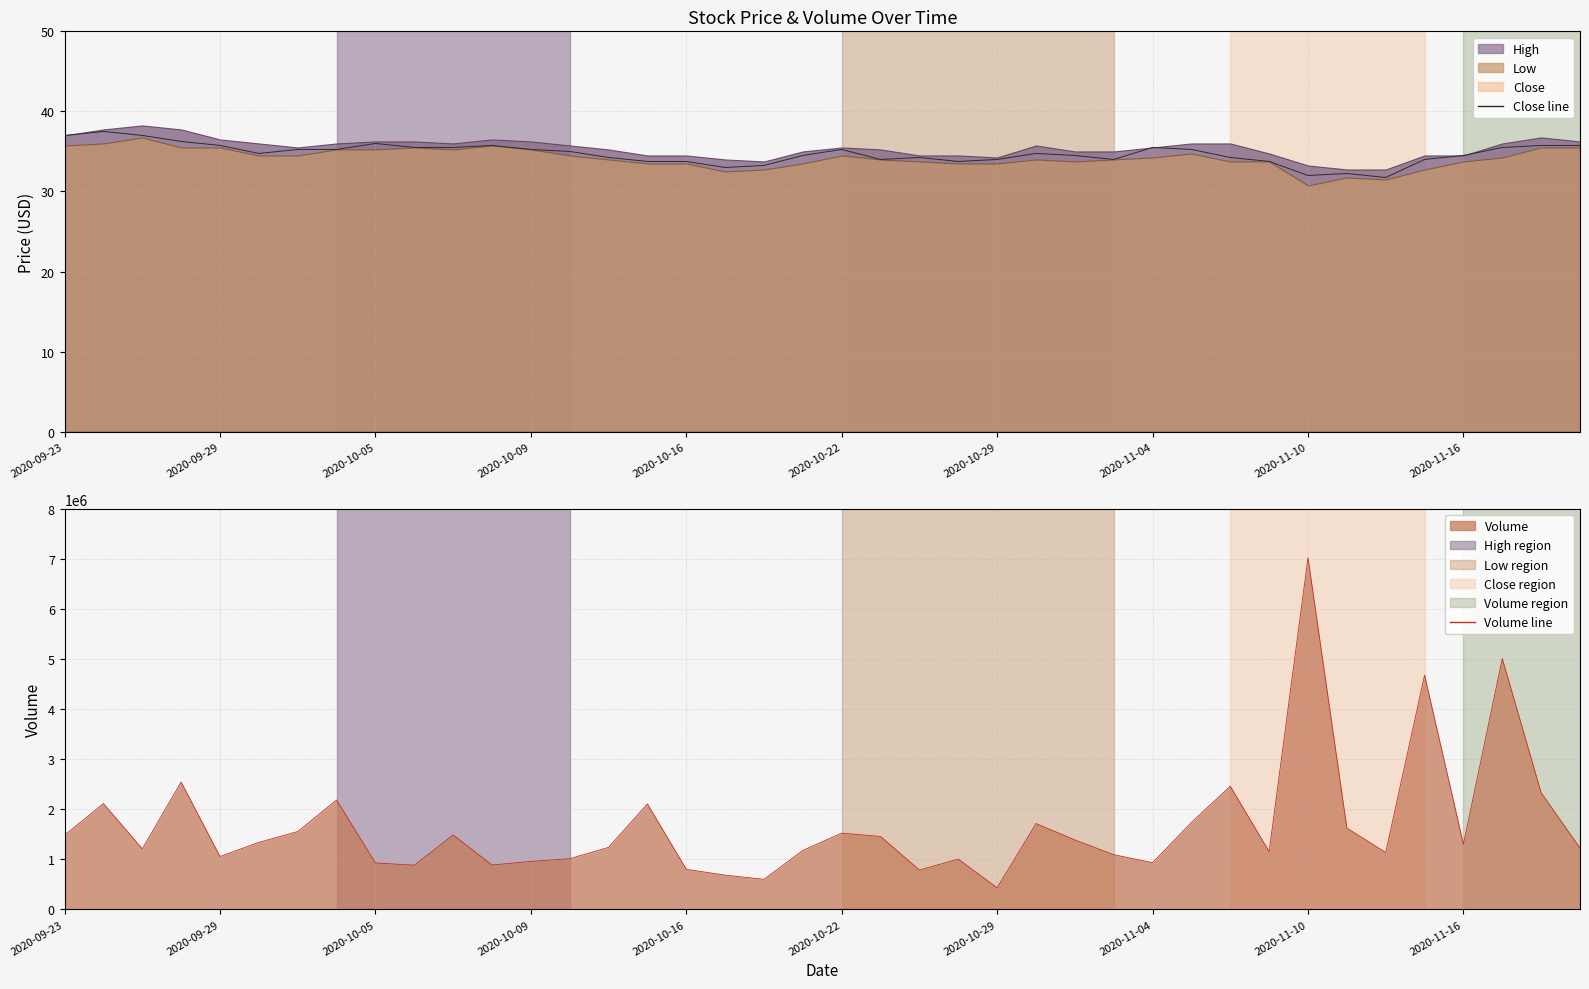

How many interior local valleys does the Volume line series have?

11